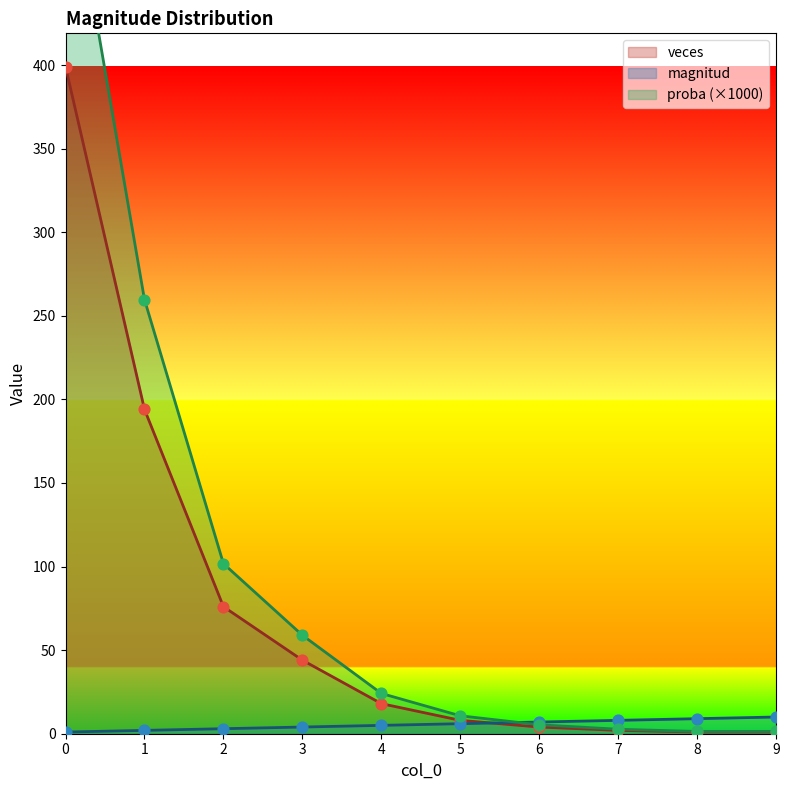

Is the value of veces at 1 greater than the value of proba at 0?

No